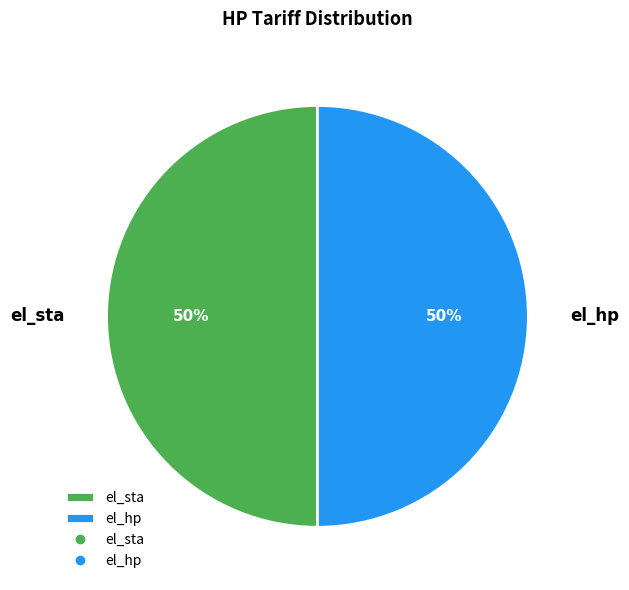

Is it true that el_hp is 90% of the pie?

False